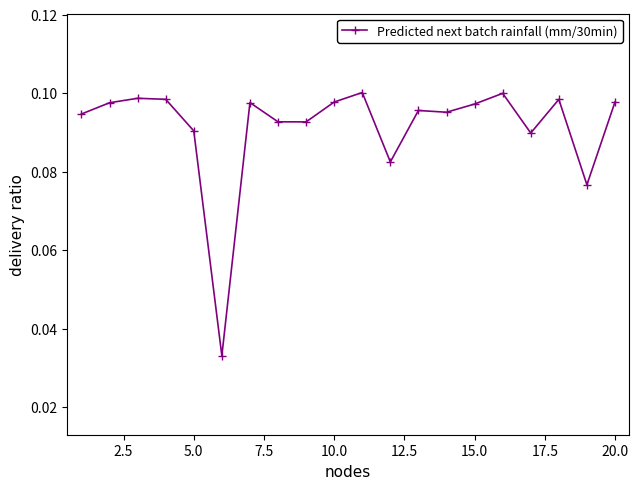

Does the chart have visible grid lines?

No